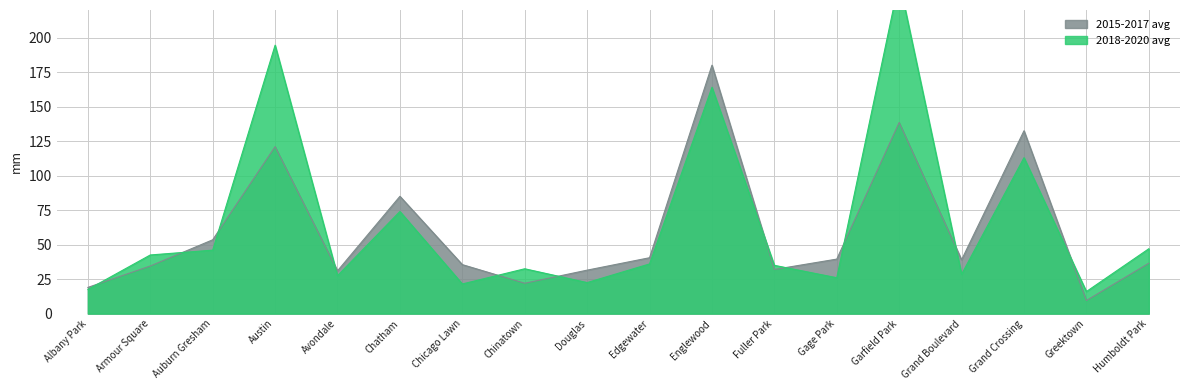

True or false: 2015-2017 avg has a value of 13.4 at Chicago Lawn.

False